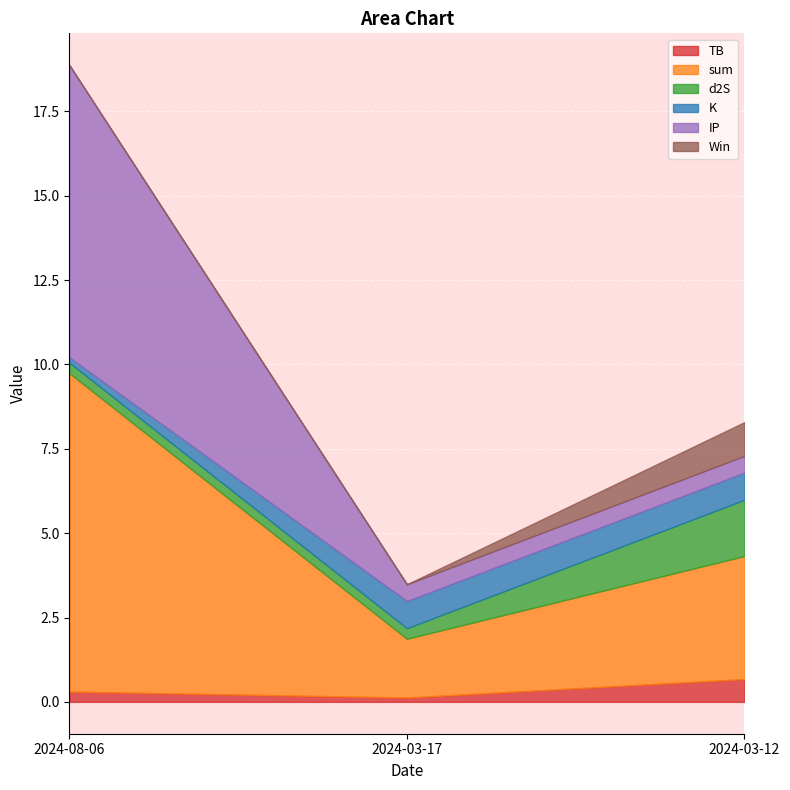

Is it true that d2S equals 0.5 at 2024-08-06?

False